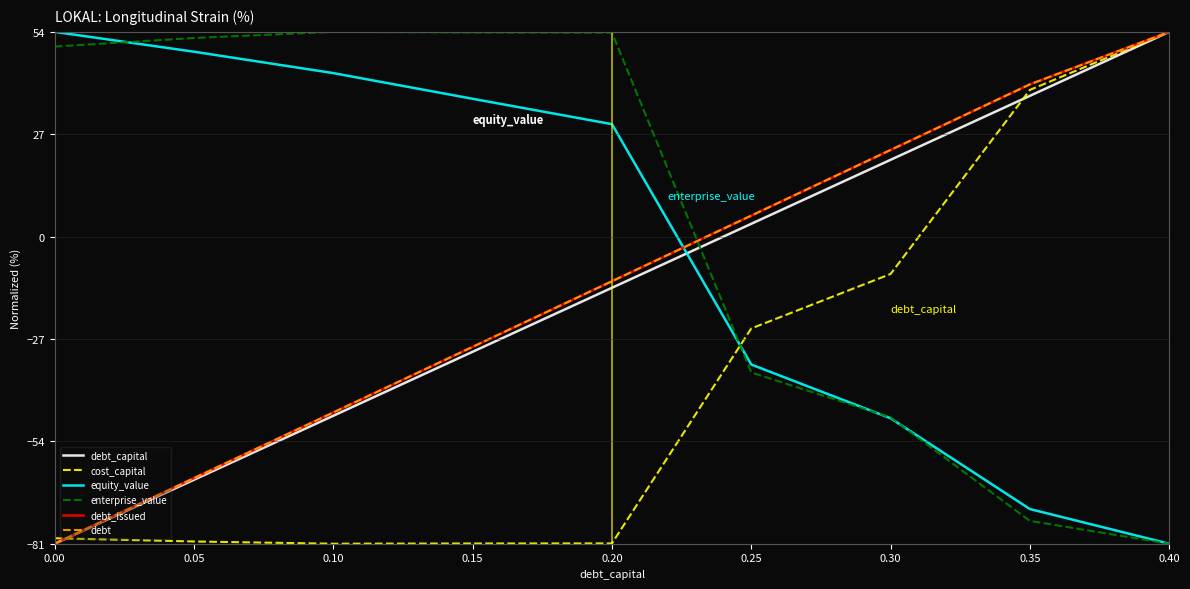

Is this an area chart (filled region under the line)?

No